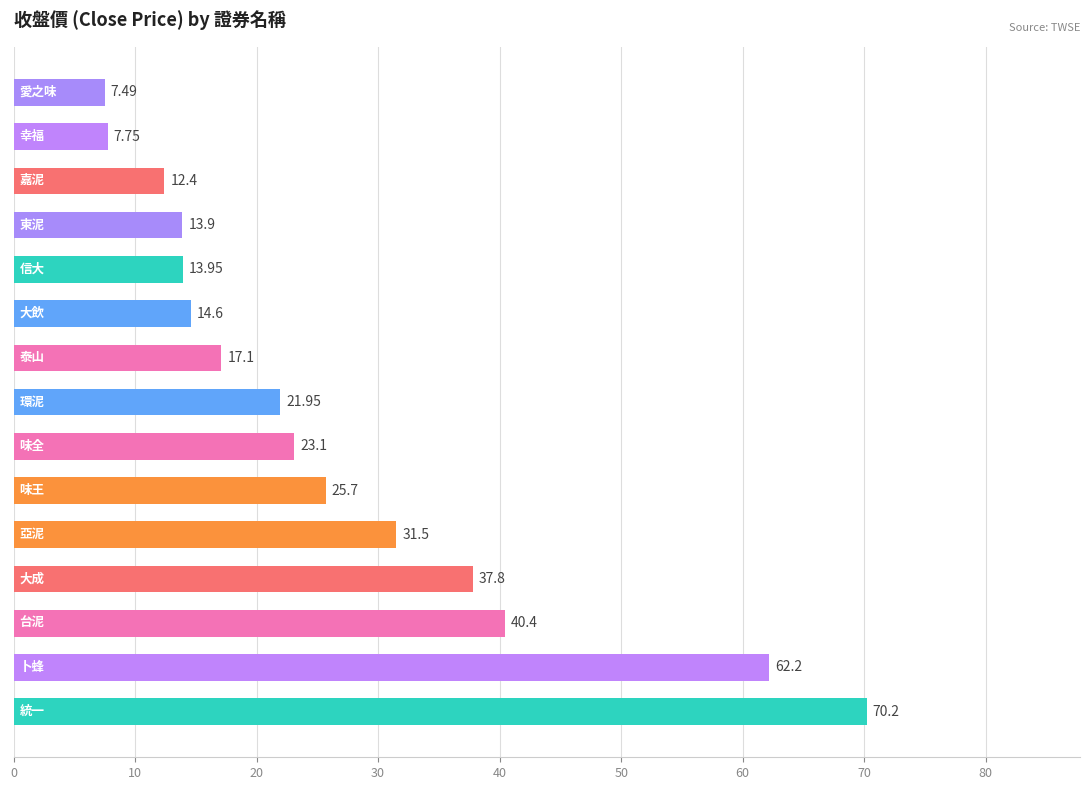

Does the chart contain stacked bars?

No